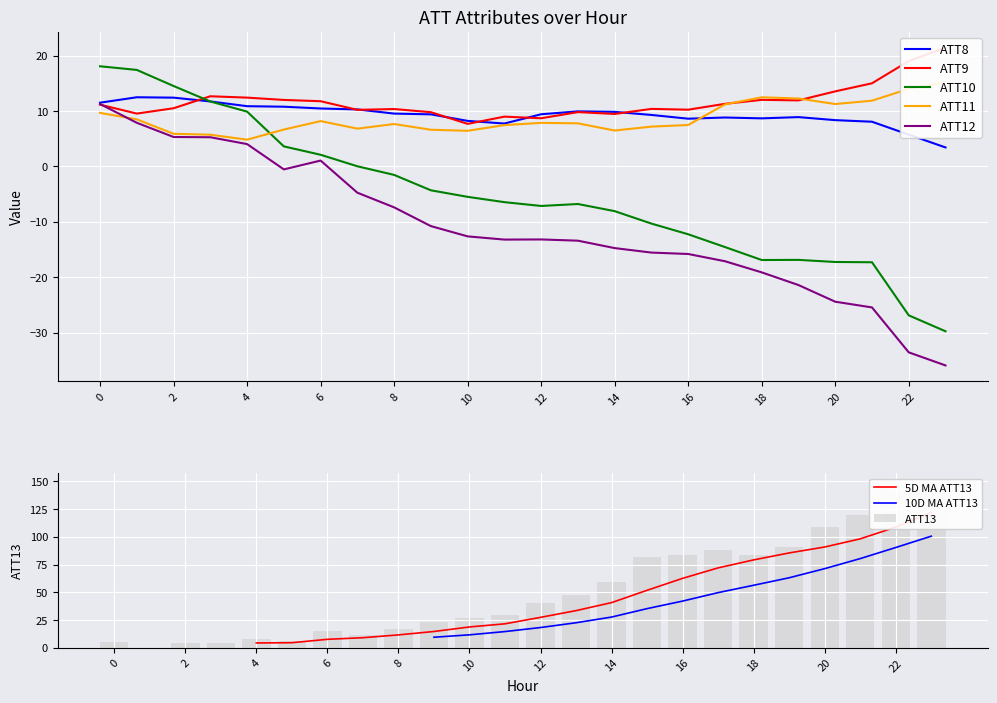

What is the greatest value displayed?

149.9